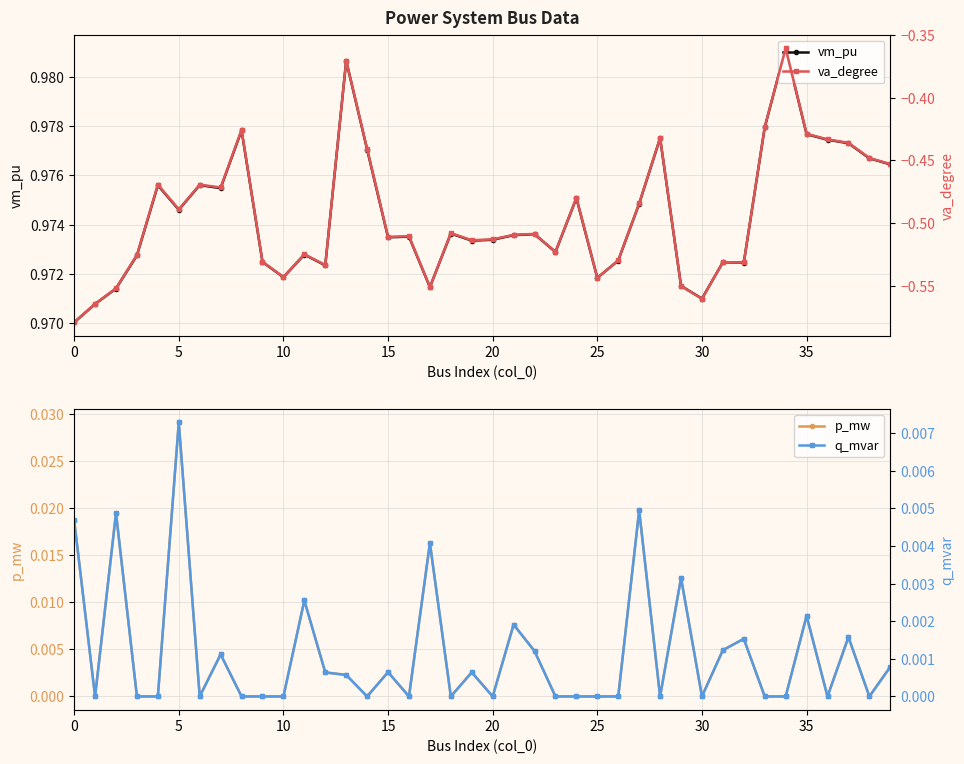

Which series has the largest range (max minus min)?

va_degree